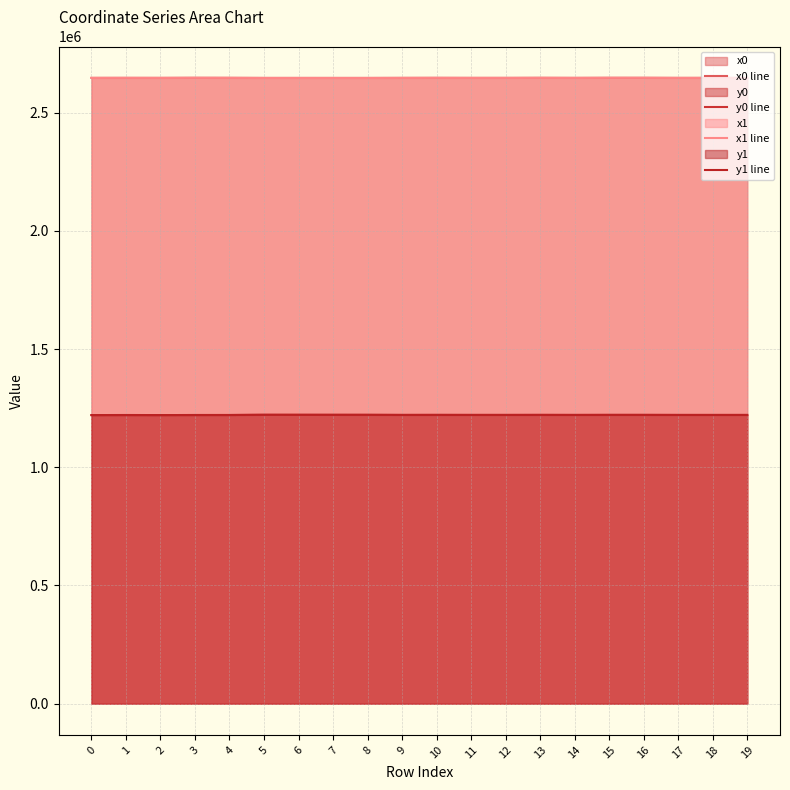

How many categories are shown in the chart?

20